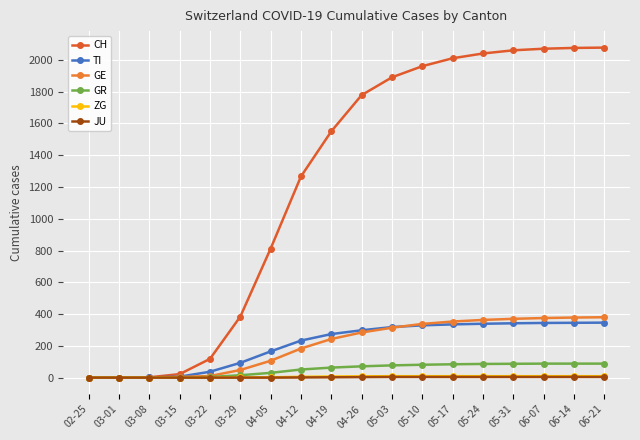

Is this an area chart (filled region under the line)?

No